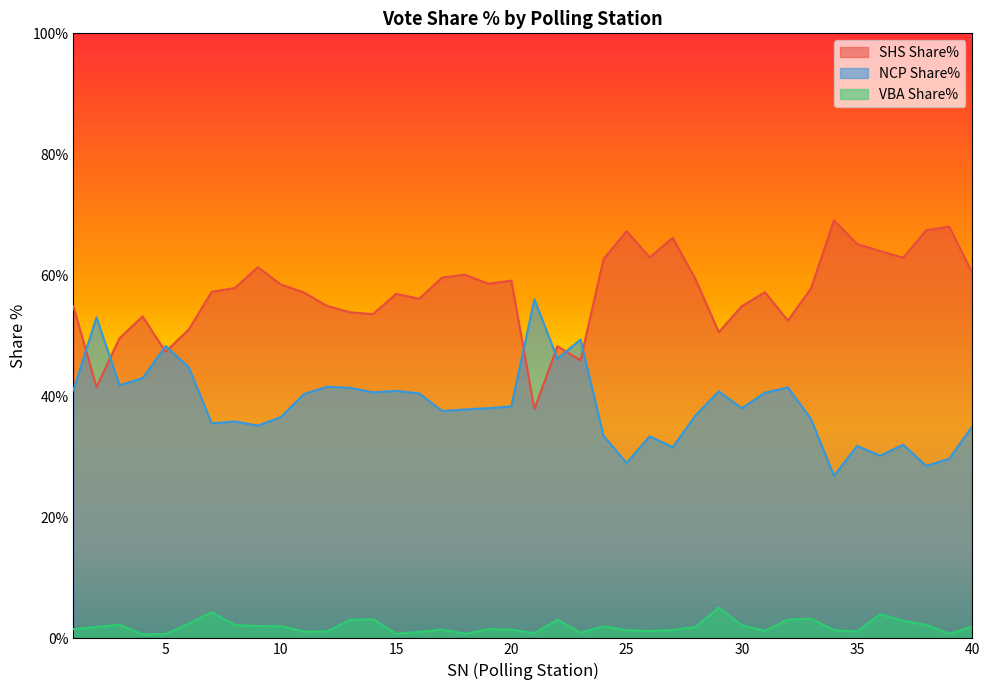

How many interior local peaks does the NCP Share% series have?

12